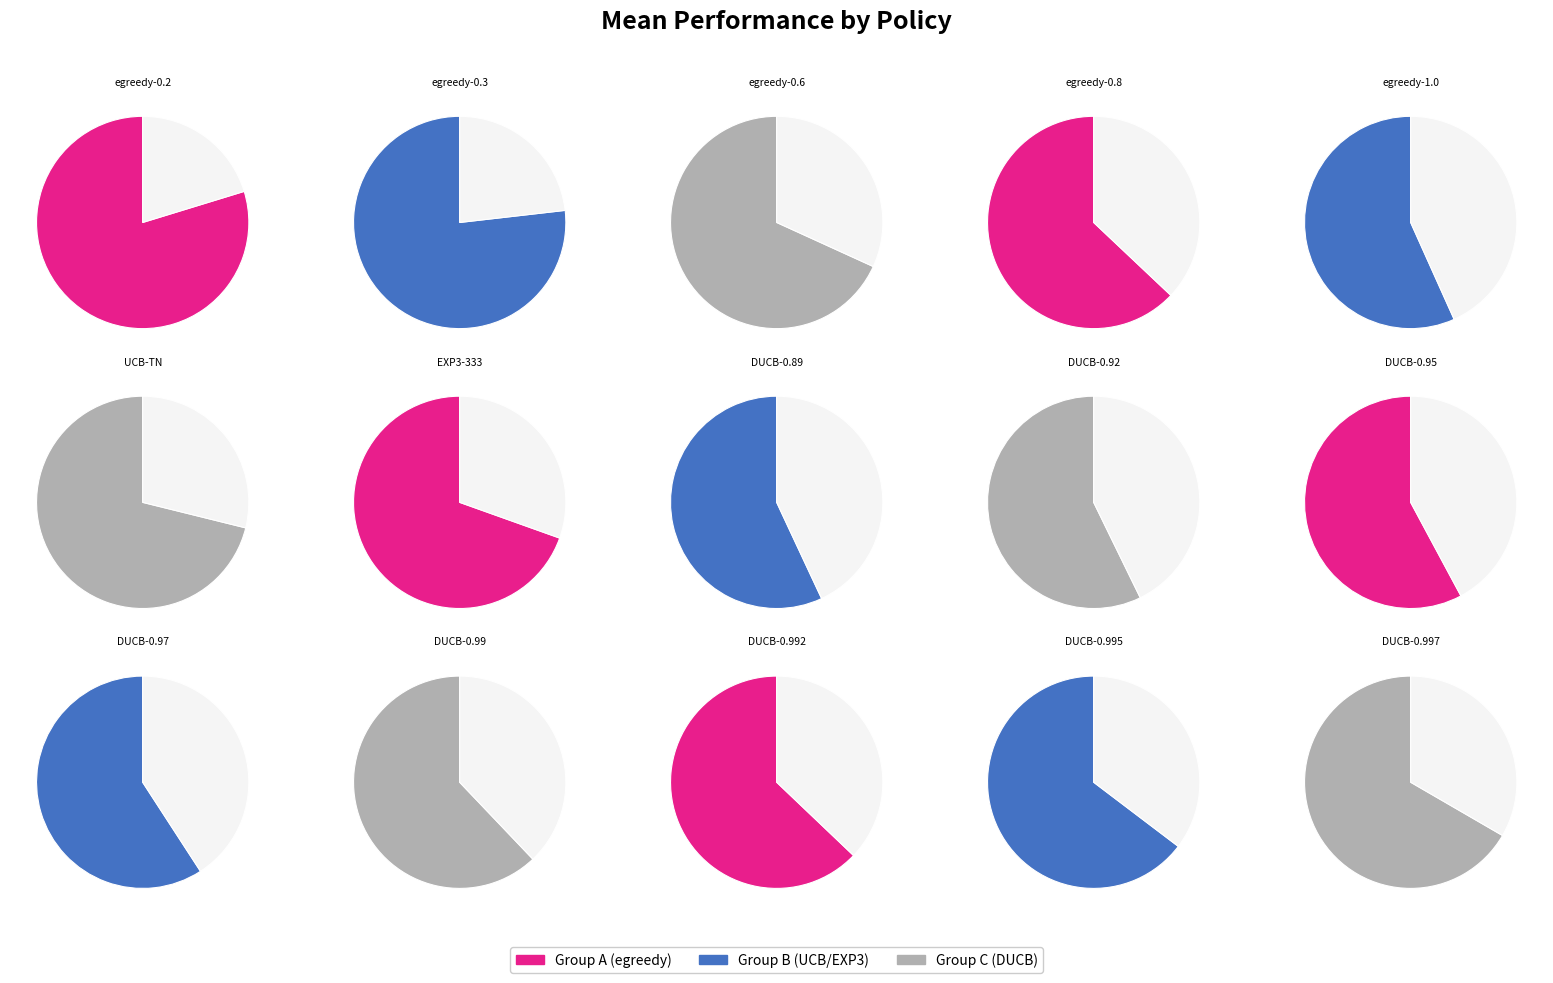

How much of the chart is everything except egreedy-0.6?

93.0%